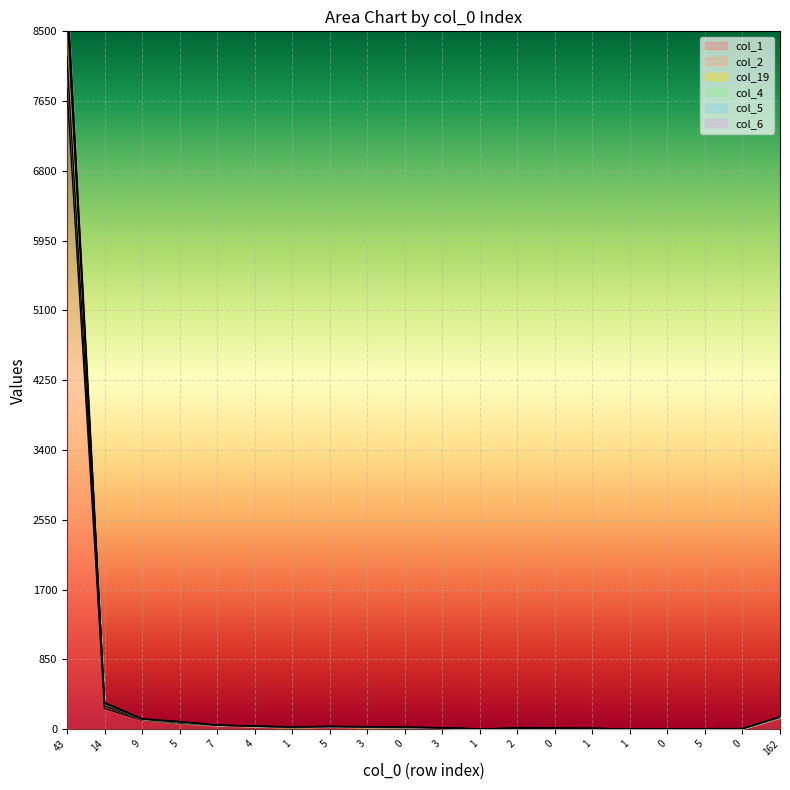

True or false: col_6 has more than 1 points higher than both neighbors.

True